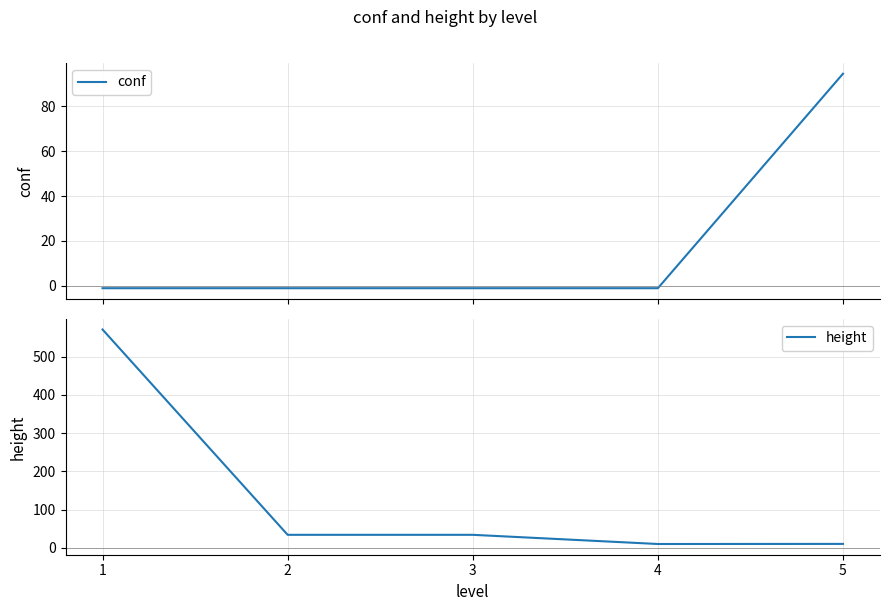

Where do height and conf first cross each other?

4 and 5